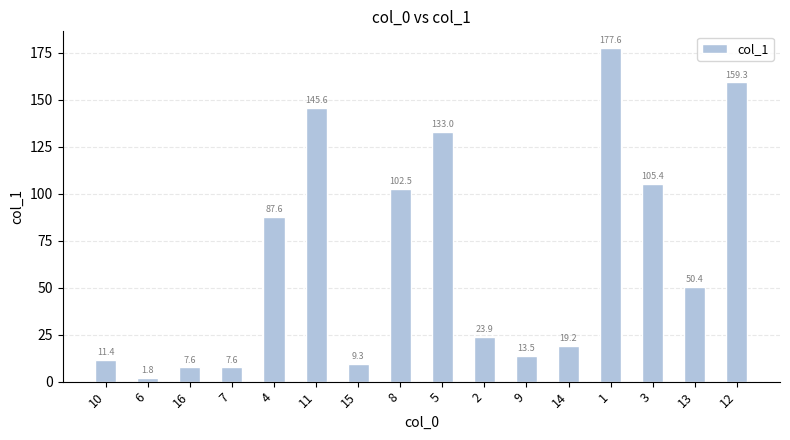

Reading left to right, what are all the values shown in this chart?

10=11.4	6=1.8	16=7.6	7=7.6	4=87.6	11=145.6	15=9.3	8=102.5	5=133.0	2=23.9	9=13.5	14=19.2	1=177.6	3=105.4	13=50.4	12=159.3